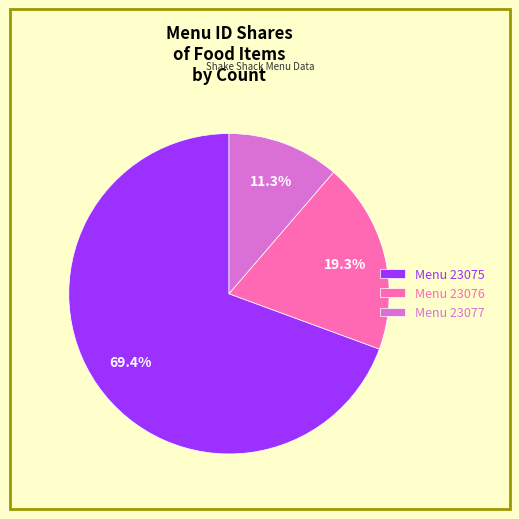

Approximately how many times larger is the value at Menu 23076 compared to Menu 23077?

1.7